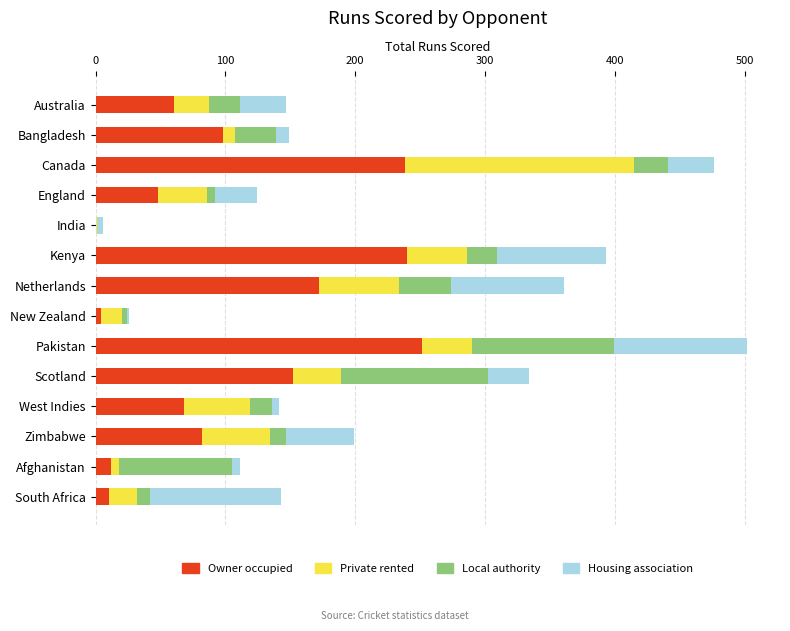

What is the total value across all series at Pakistan?

502